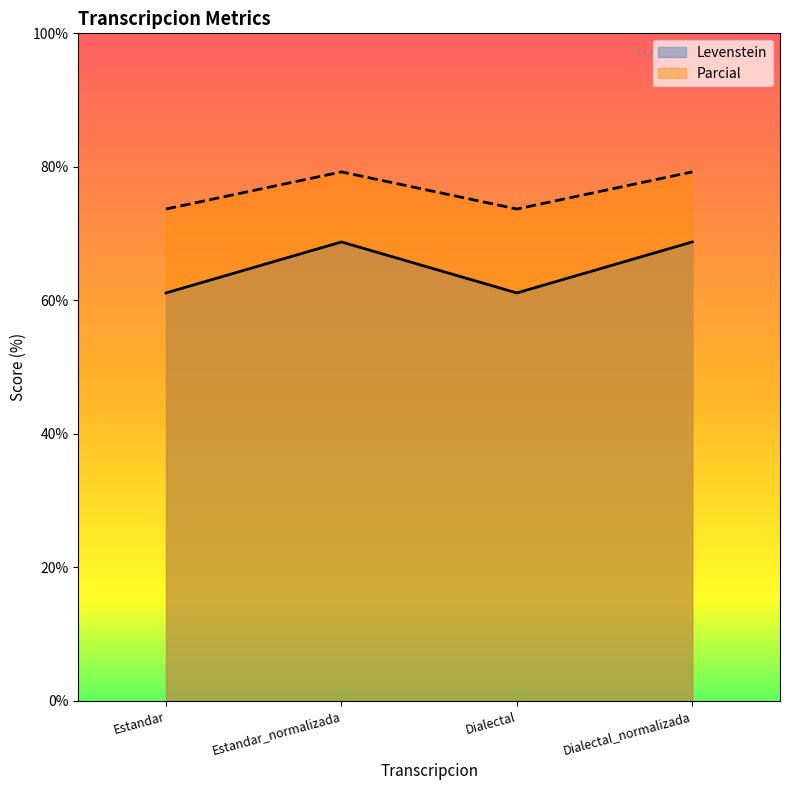

How many lines are shown in the chart?

2